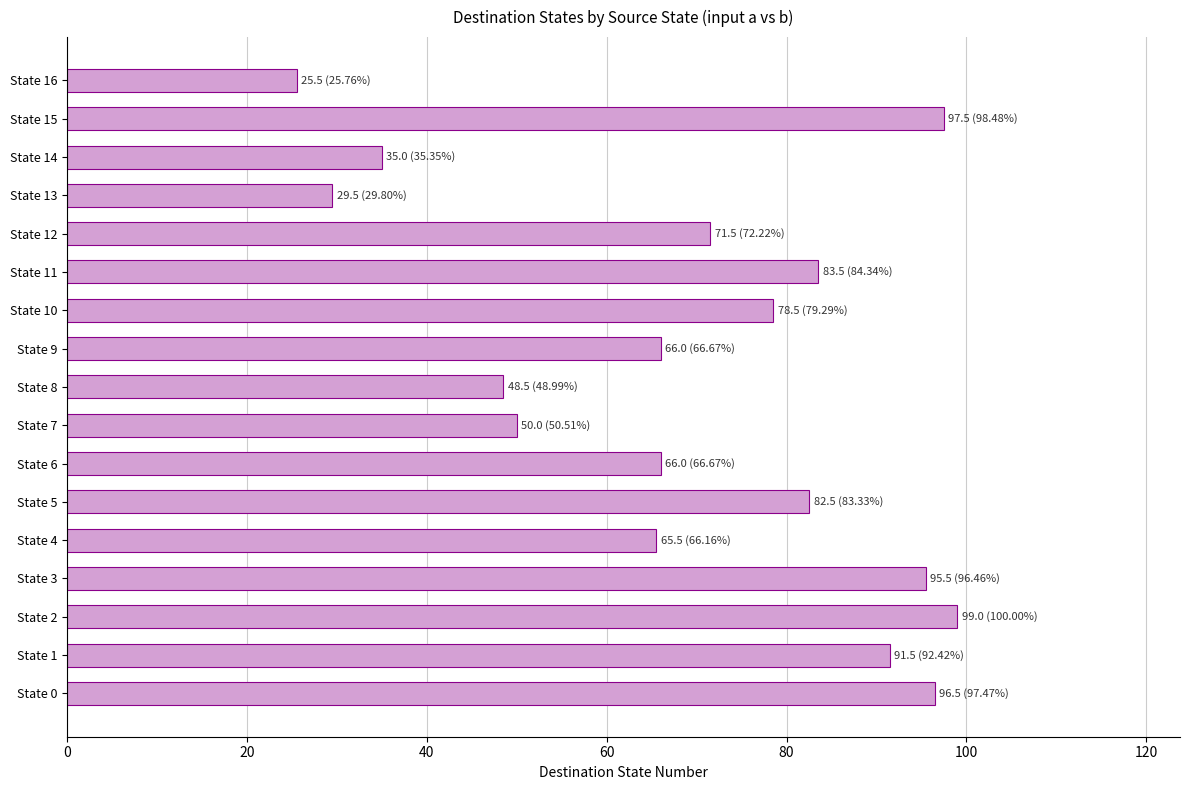

What is the difference between the second highest and second lowest values?

68.0